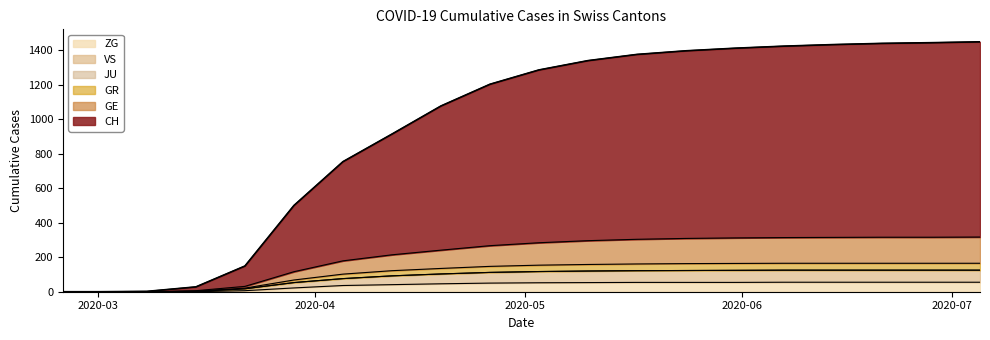

What is the highest value of the ZG series?

55